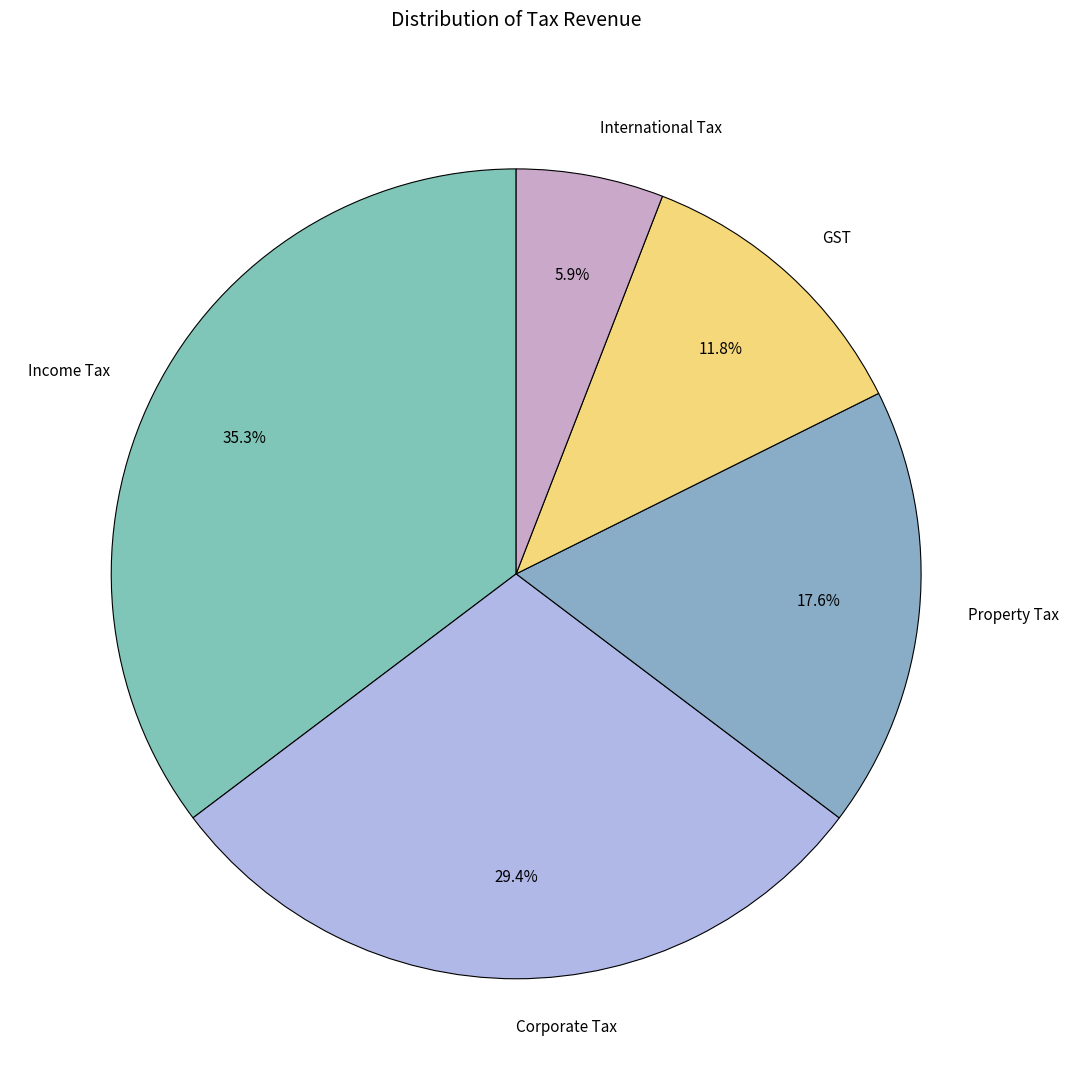

Does any single category account for the majority?

No